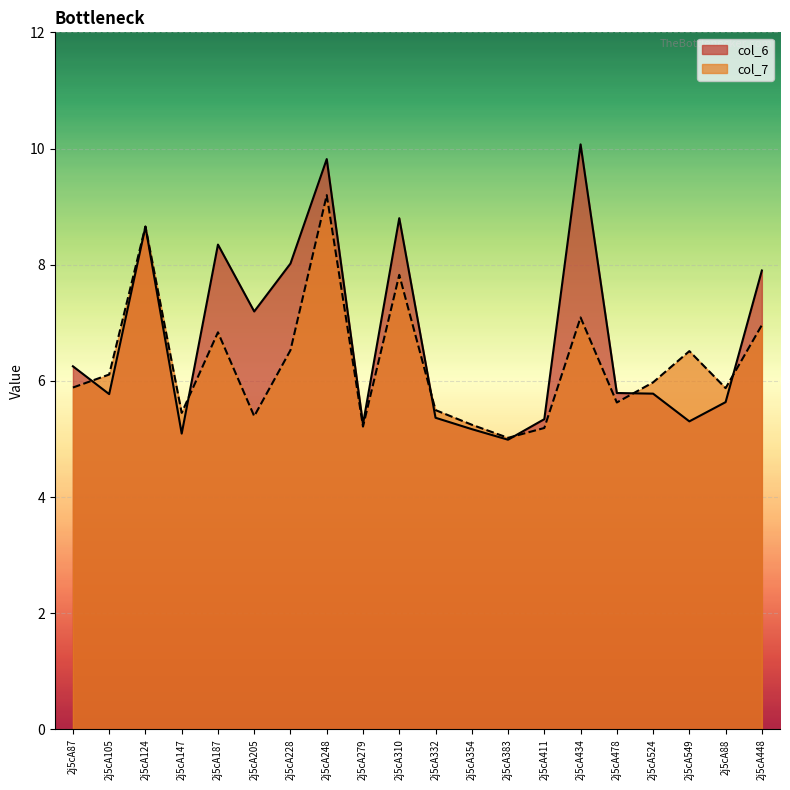

Reading left to right, extract all data points from this chart.

col_6: 6.3	5.8	8.7	5.1	8.3	7.2	8.0	9.8	5.3	8.8	5.4	5.2	5.0	5.3	10.1	5.8	5.8	5.3	5.6	7.9
col_7: 5.9	6.1	8.7	5.4	6.8	5.4	6.5	9.2	5.2	7.8	5.5	5.2	5.0	5.2	7.1	5.6	6.0	6.5	5.9	7.0